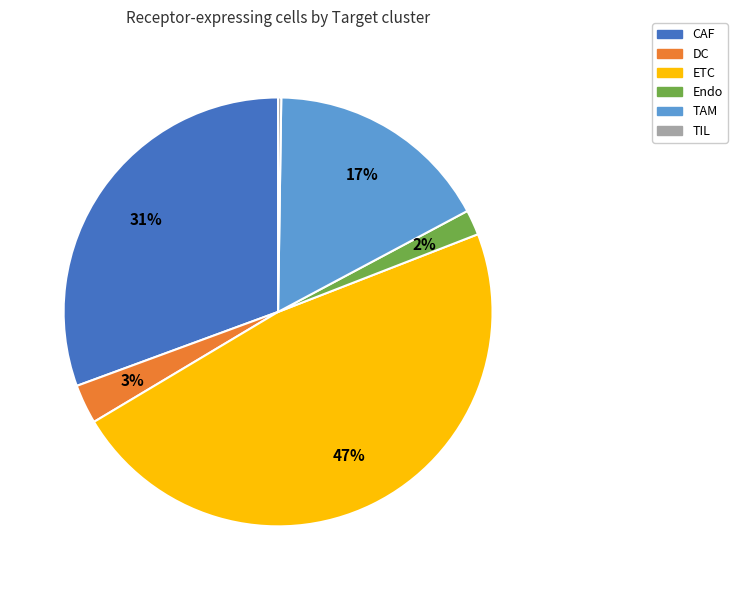

To the nearest percent, what is the difference between the DC and TAM slice percentages?

14%